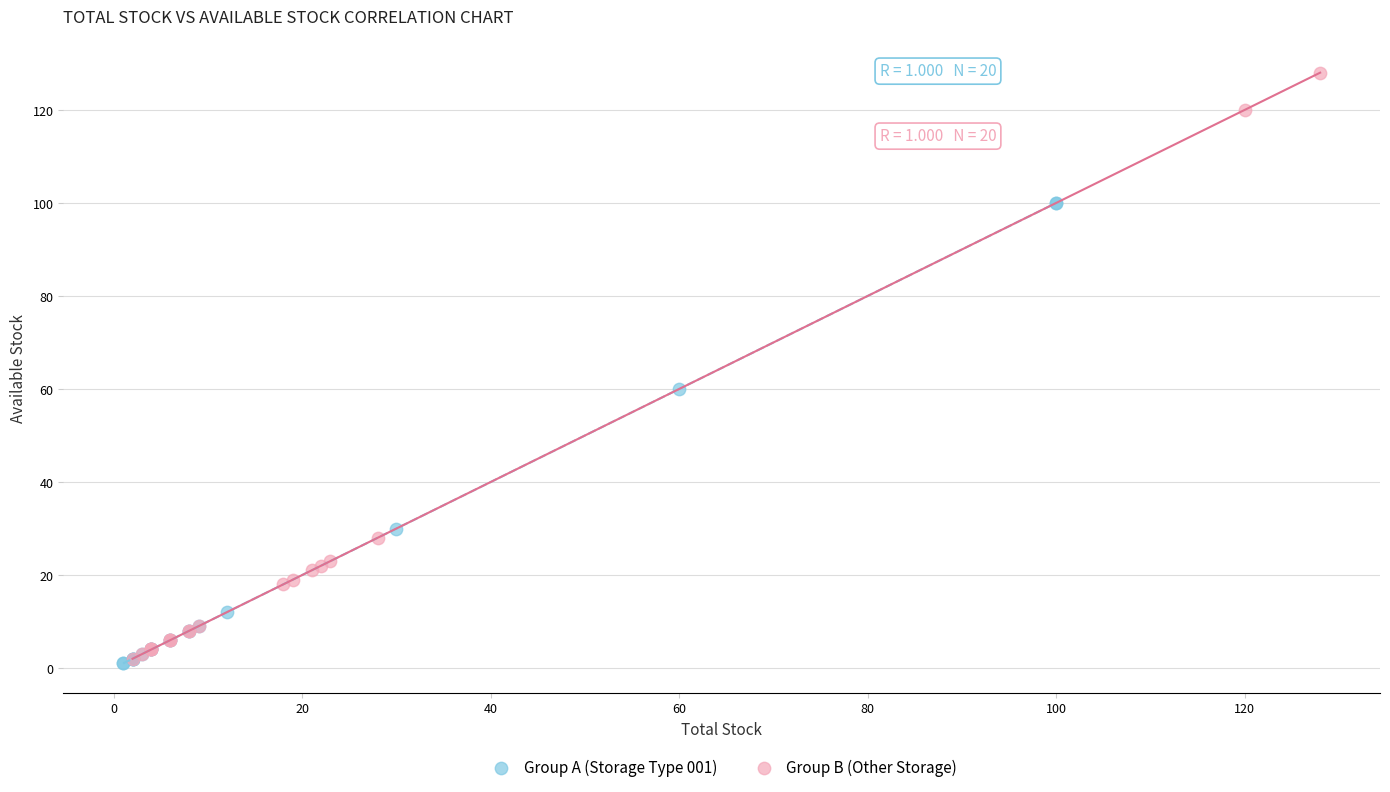

Which series contains the highest Y value?

Group B (Other Storage)